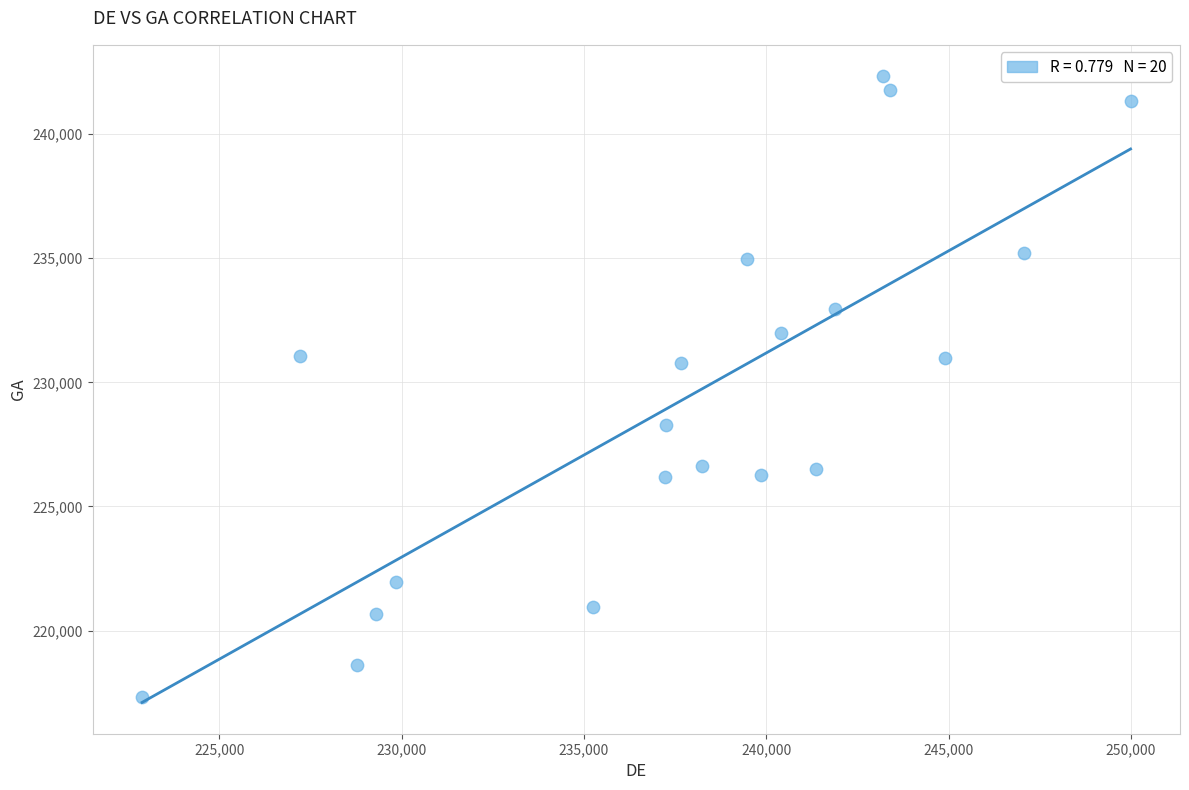

What is the range of Y values (max minus min)?

24993.3